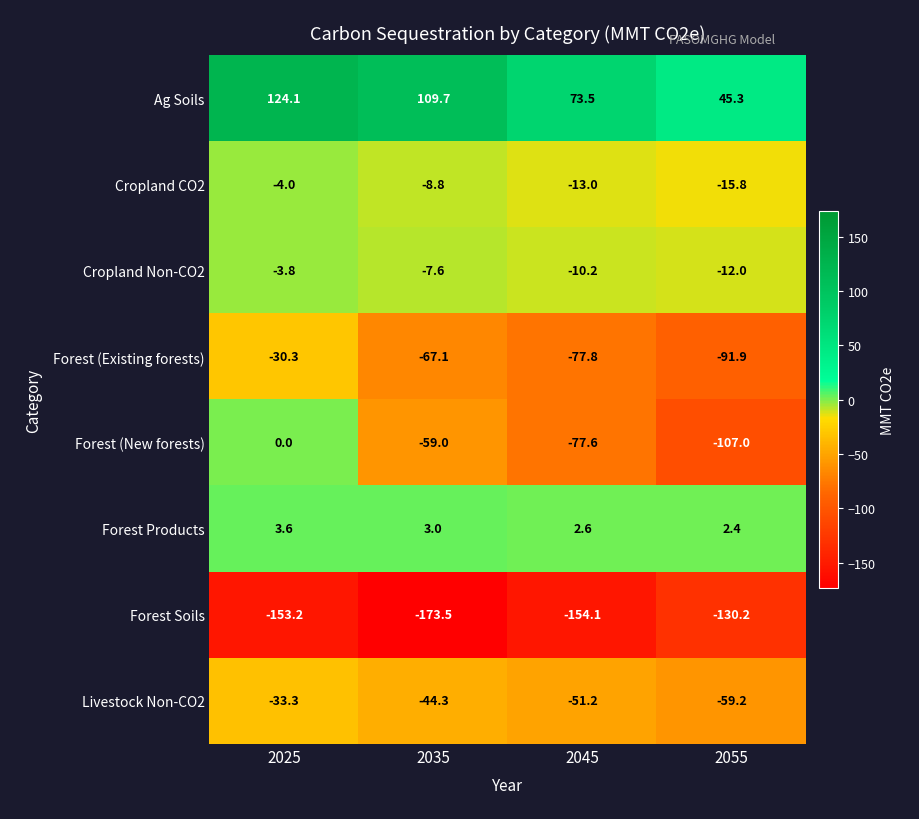

Between 2025 and 2035, which series saw the biggest shift?

Forest (New forests)